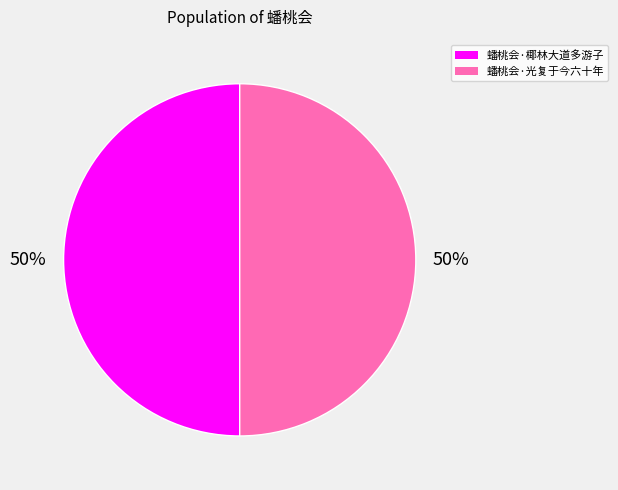

To the nearest percent, what is the average slice percentage?

50%